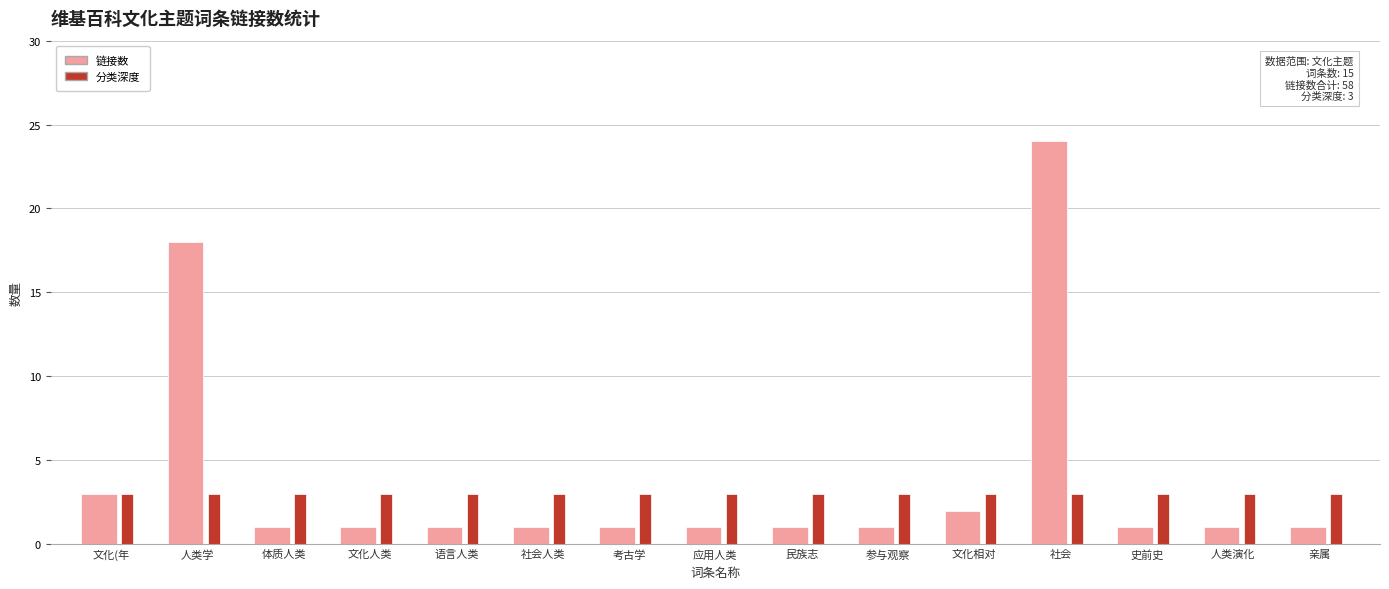

Count the number of categories in the chart.

15